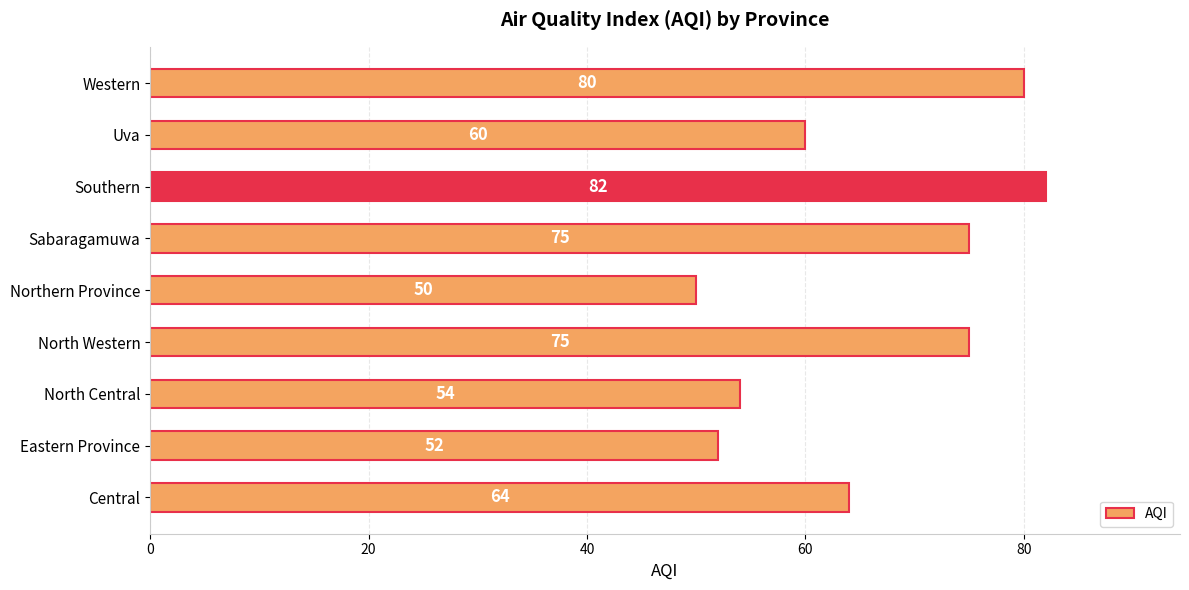

Are the bars grouped side by side (vs. stacked)?

No